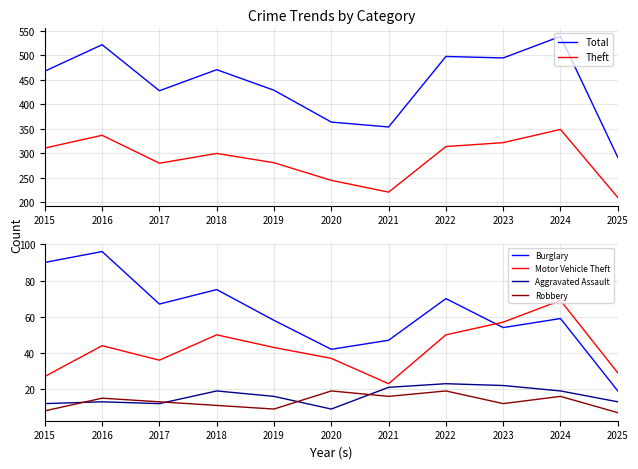

What are all the series names shown in the legend?

Total, Theft, Burglary, Motor Vehicle Theft, Aggravated Assault, Robbery